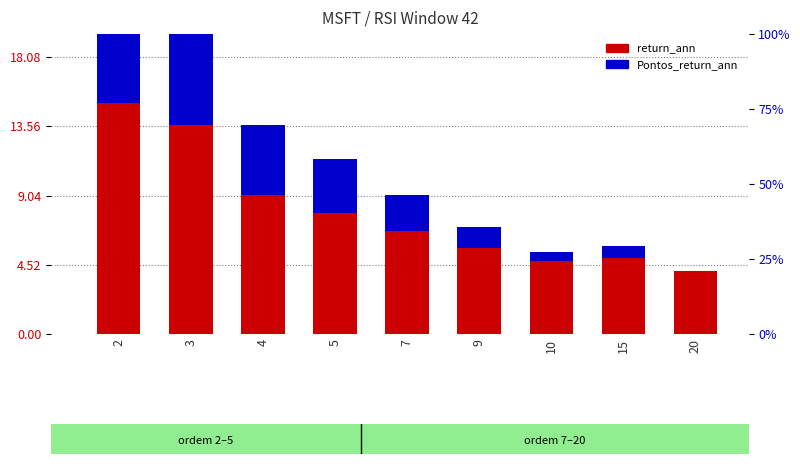

Which series has the widest spread of values?

return_ann